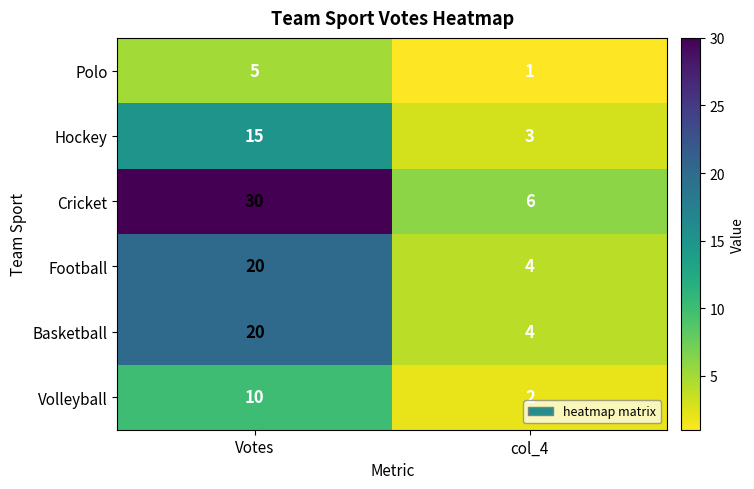

Reading left to right, transcribe all the data shown in this chart.

Polo: Votes=5	col_4=1
Hockey: Votes=15	col_4=3
Cricket: Votes=30	col_4=6
Football: Votes=20	col_4=4
Basketball: Votes=20	col_4=4
Volleyball: Votes=10	col_4=2